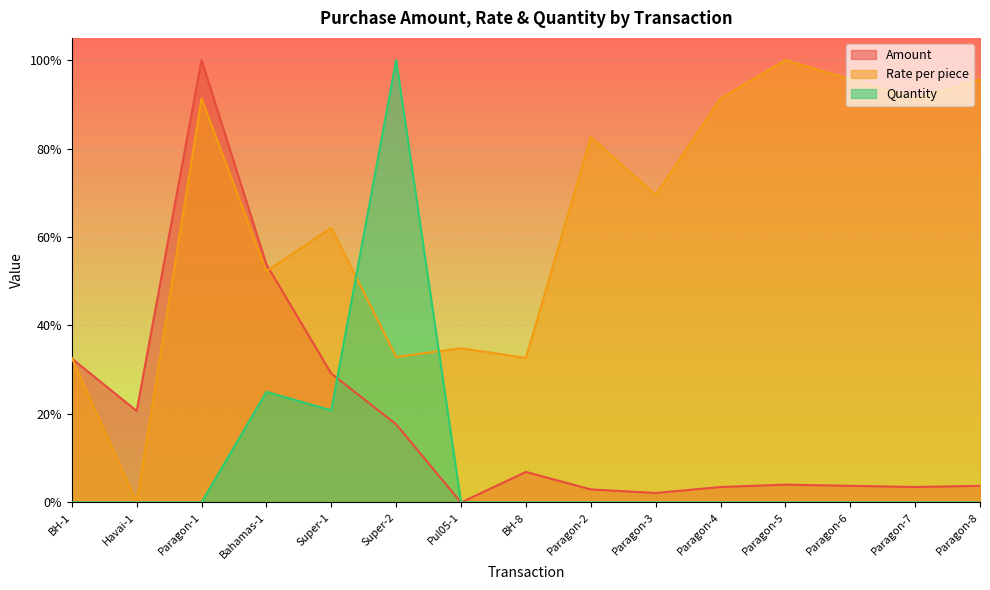

Which series has the largest total across all categories?

Rate per piece